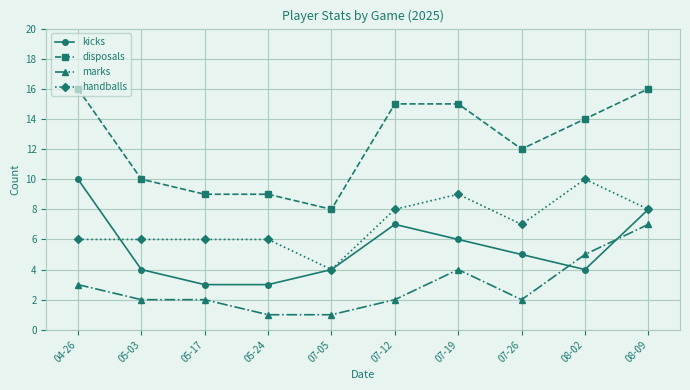

How many categories are shown in the chart?

10